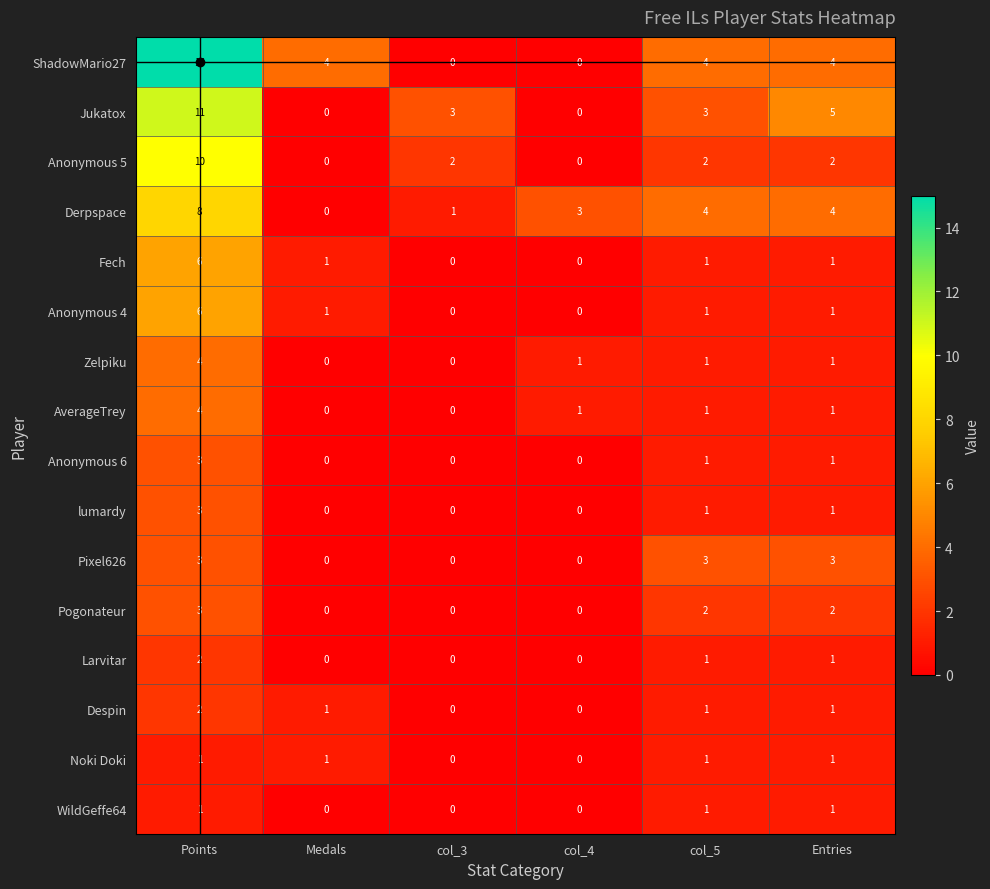

The Anonymous 5 series shows 0 at Medals. True or false?

True